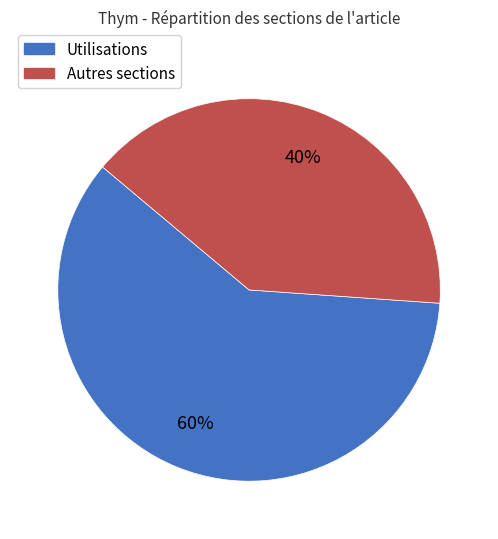

Is it true that Autres sections is 35% of the pie?

False